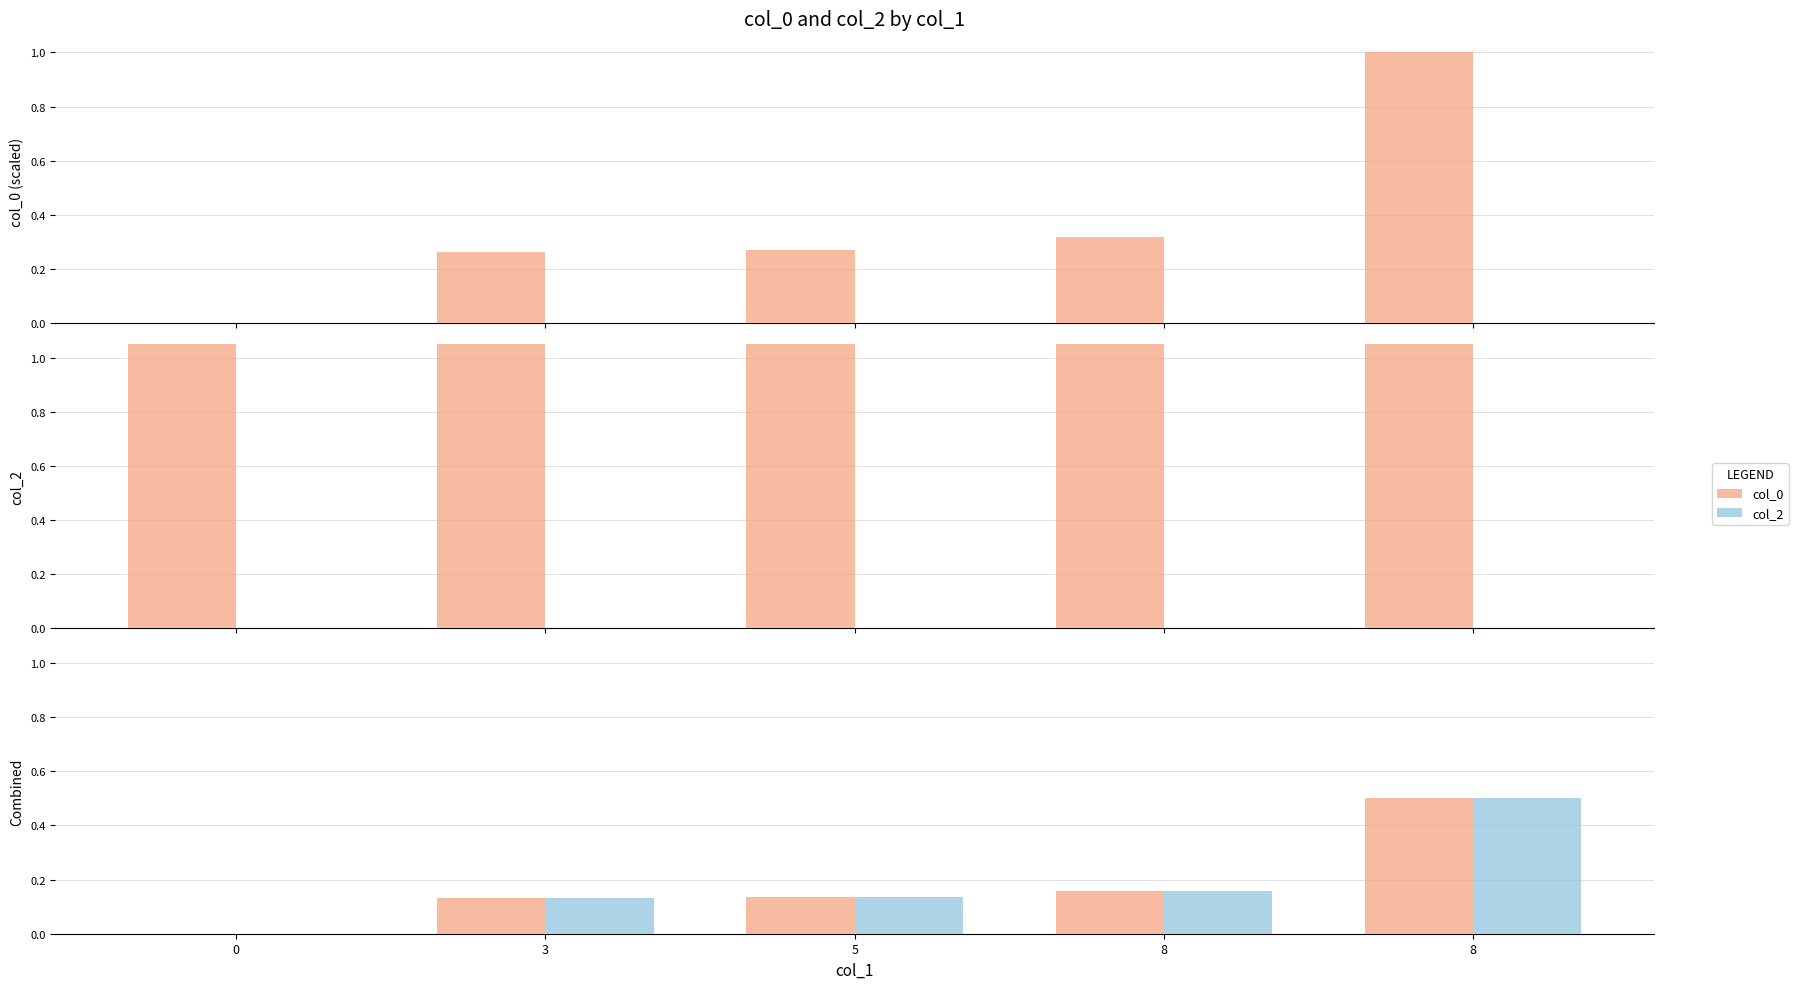

What are all the series names shown in the legend?

col_0, col_2